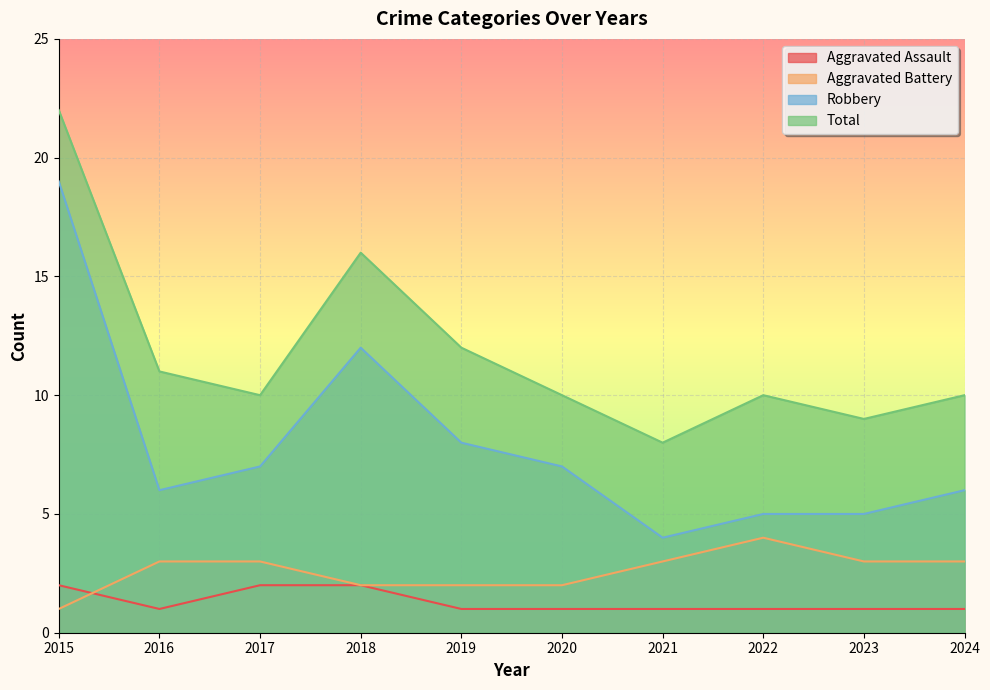

True or false: Aggravated Battery and Robbery intersect in this chart.

False